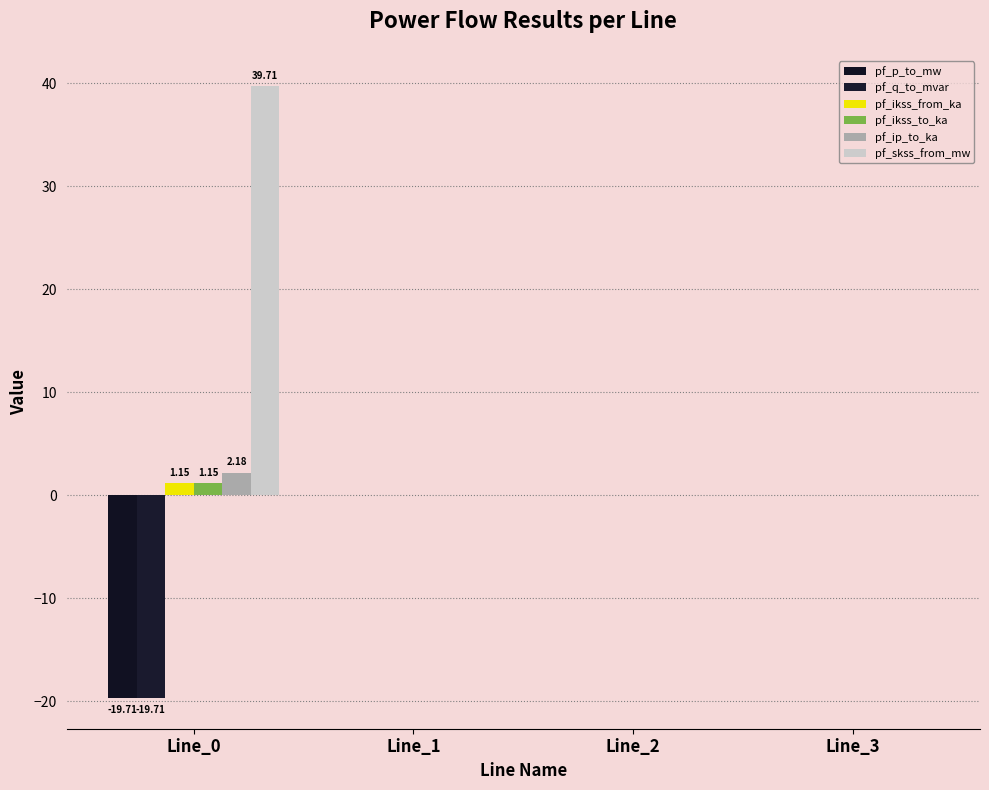

How many data points does each series have?

4